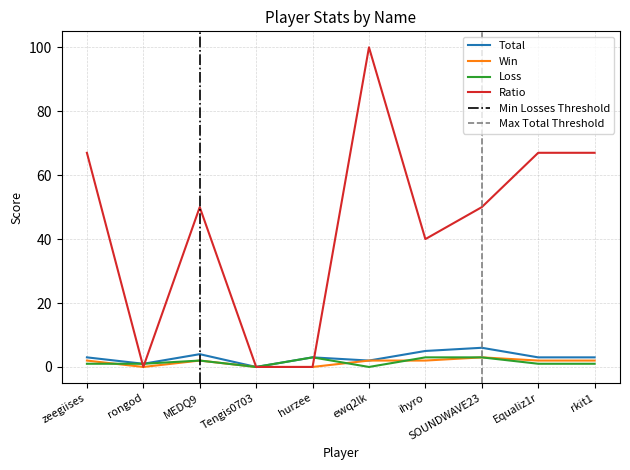

What is the maximum value shown in the chart?

100